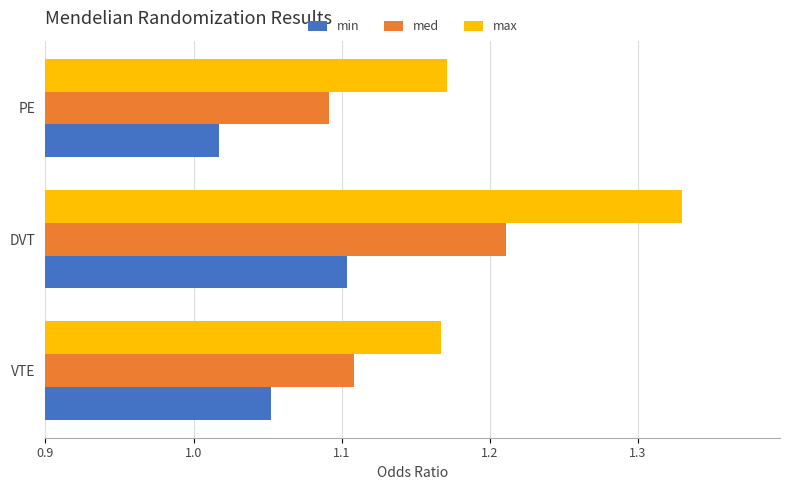

The min series shows 1.1 at VTE. True or false?

True